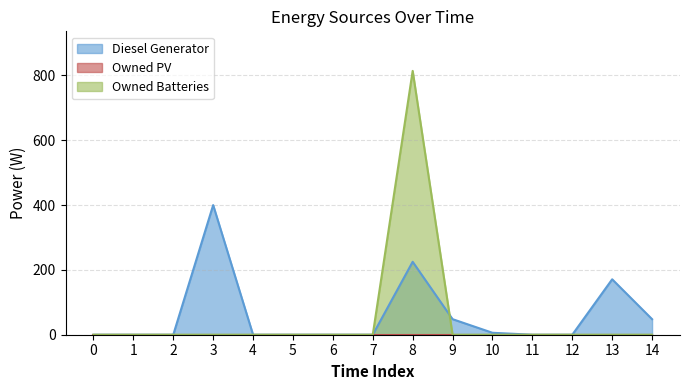

At how many categories does at least one series exceed 767?

1